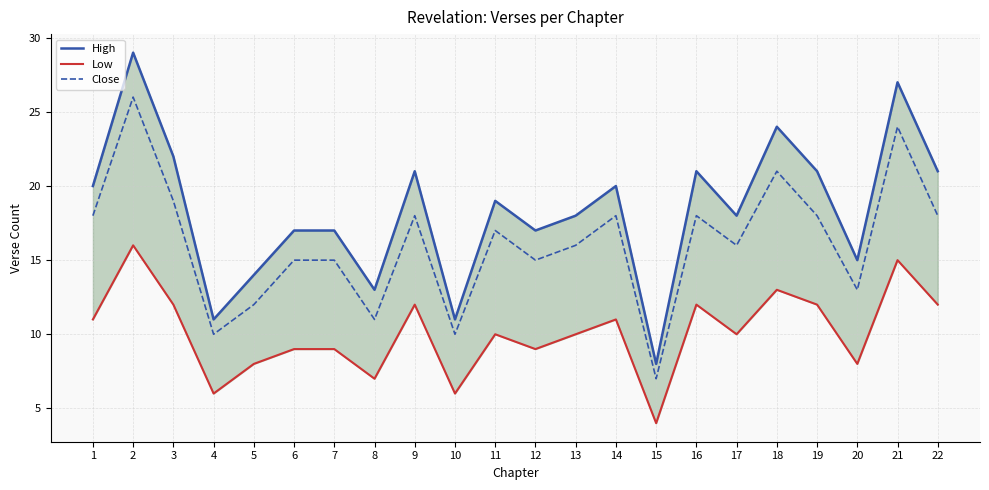

Does the chart display data point markers on the line(s)?

No